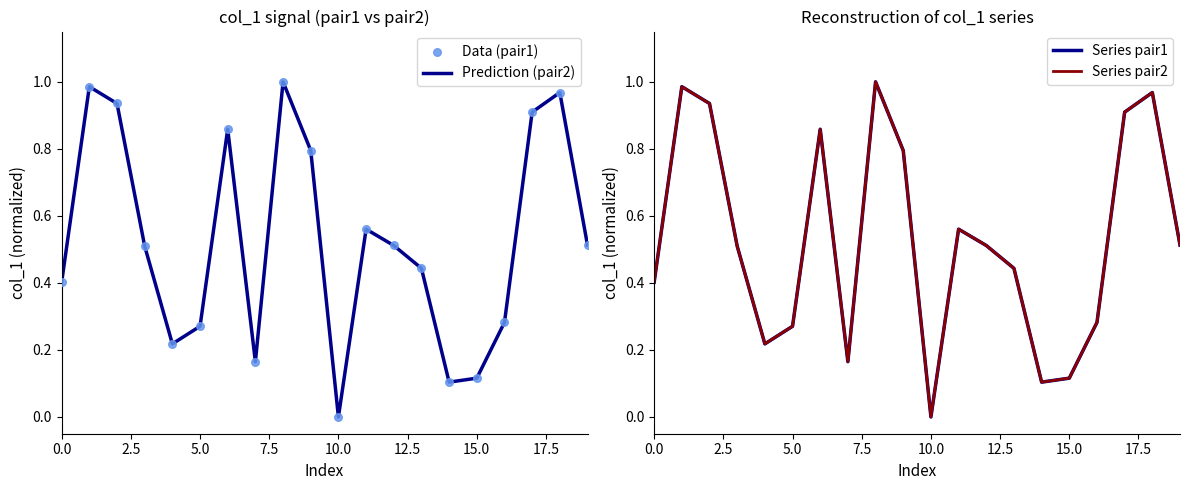

Which series has the largest total across all categories?

Prediction (pair2)